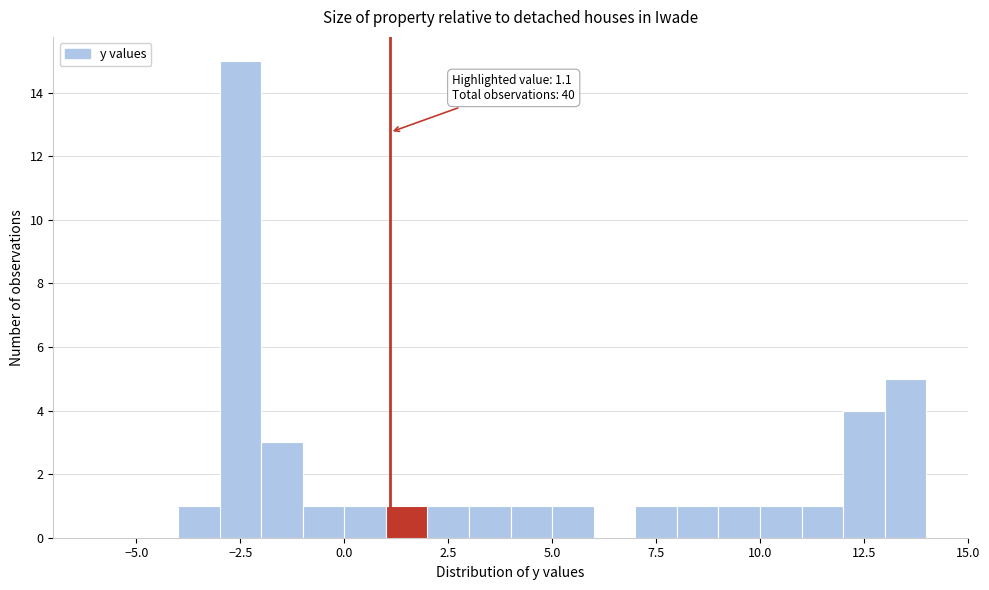

Around what value on the x-axis is the tallest bar? Give the approximate position of its centre, as read against the axis.

-2.5